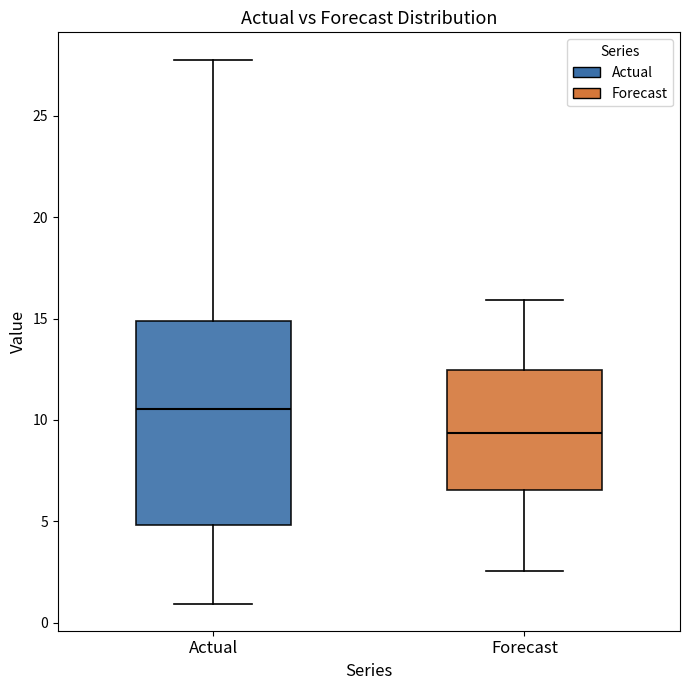

Which box's median line is the lowest?

Forecast